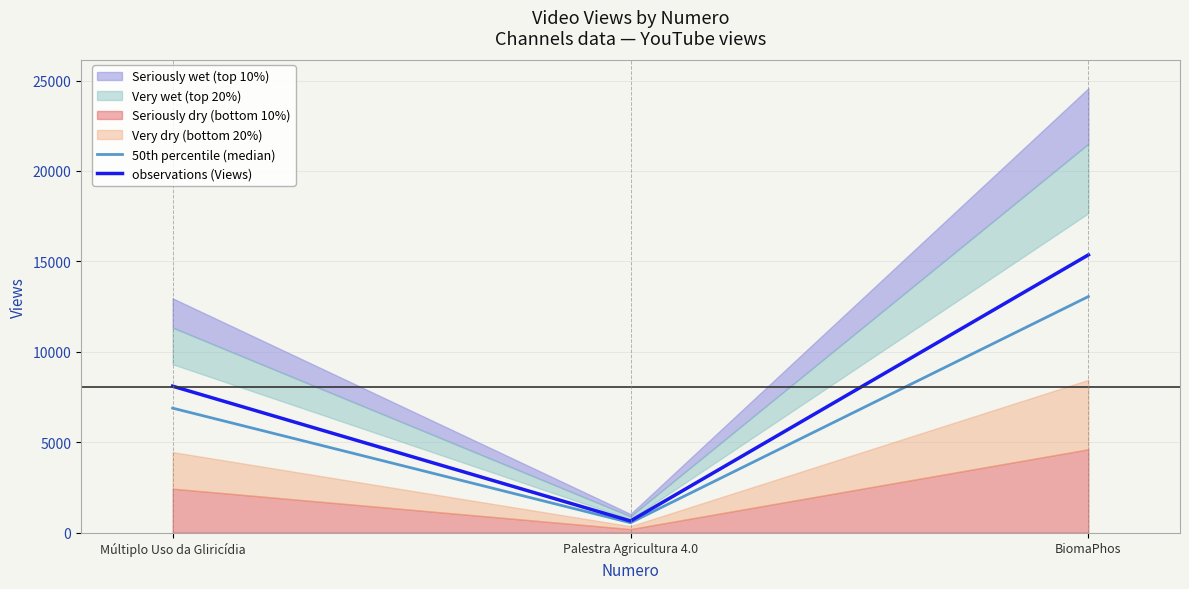

What is the difference between the maximum and minimum values in the observations (Views) series?

14716.0